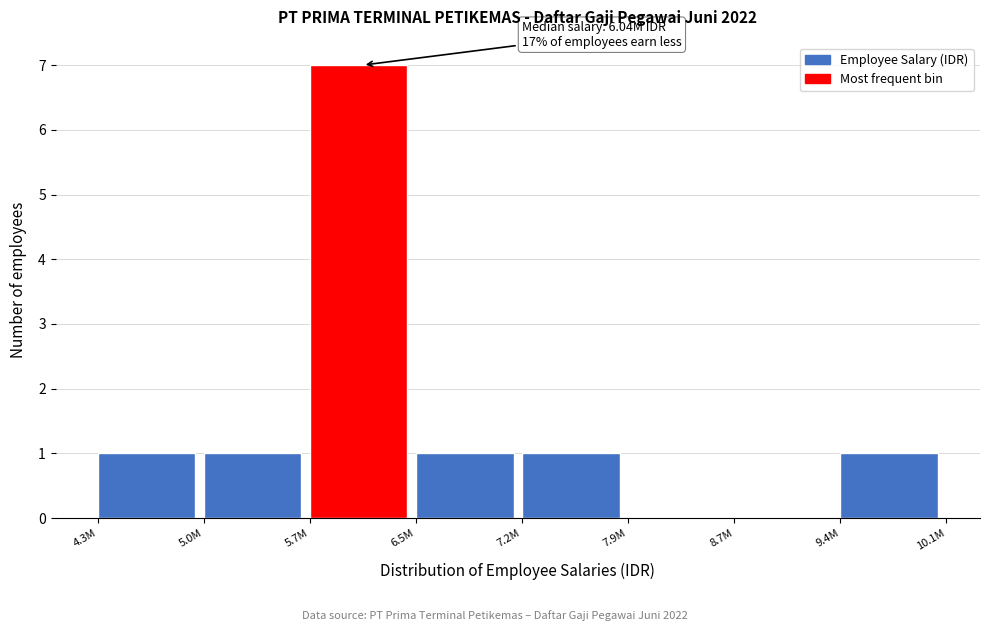

Reading left to right, extract all data points from this chart.

4.3M=1	5.0M=1	5.7M=7	6.5M=1	7.2M=1	7.9M=0	8.7M=0	9.4M=1